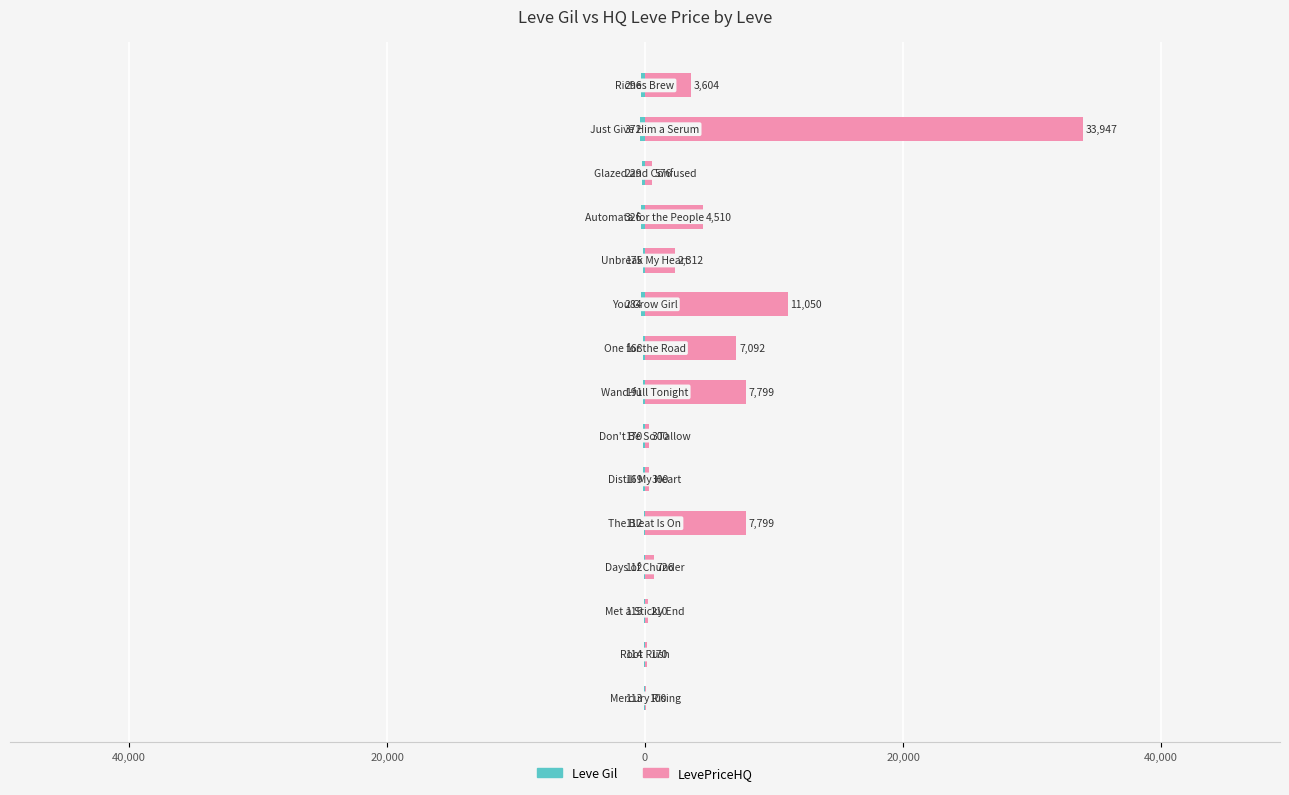

What is the average value of the Leve Gil series?

-196.4